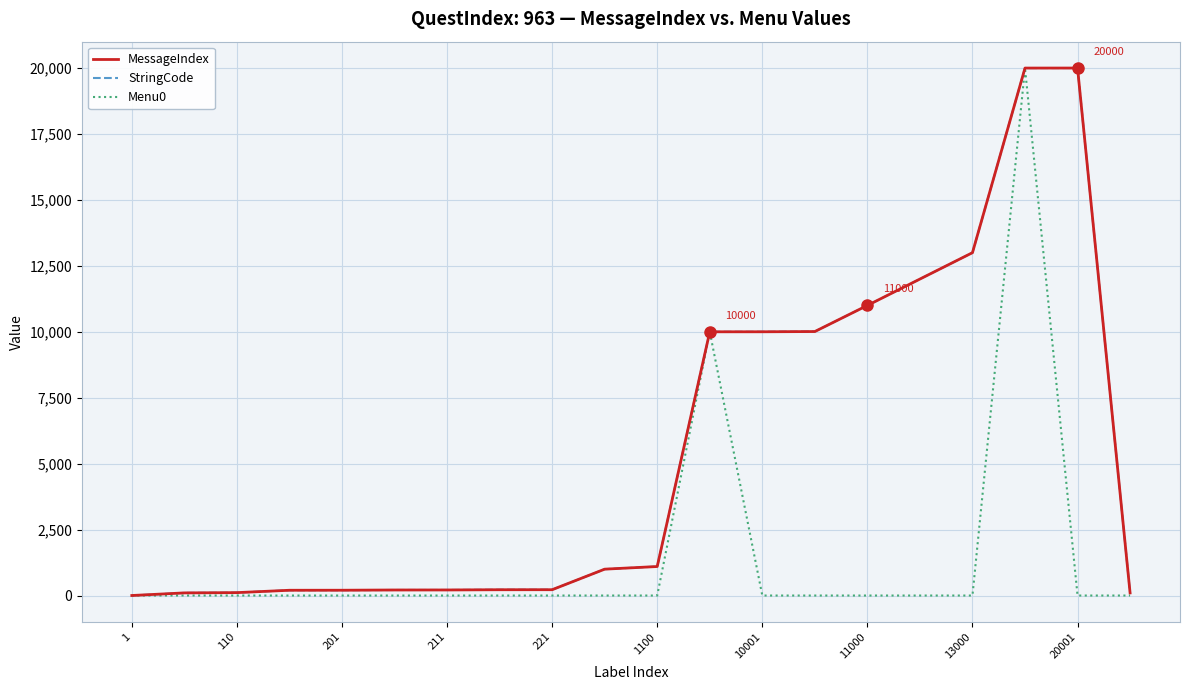

Where is Menu0 nearest to the value 10000?

11